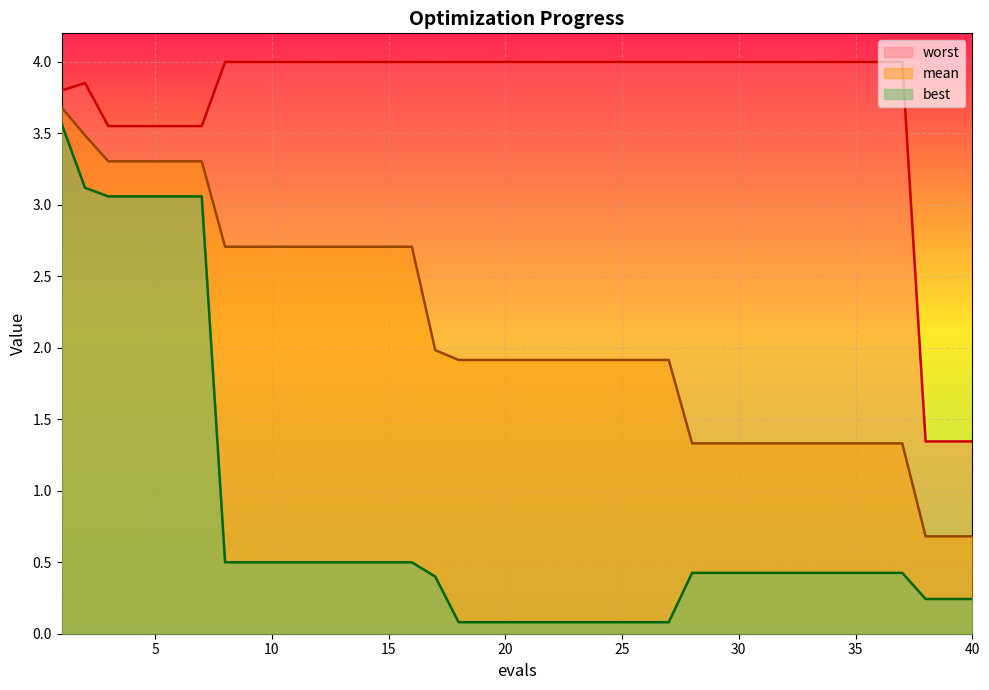

Does the chart display data point markers on the line(s)?

No